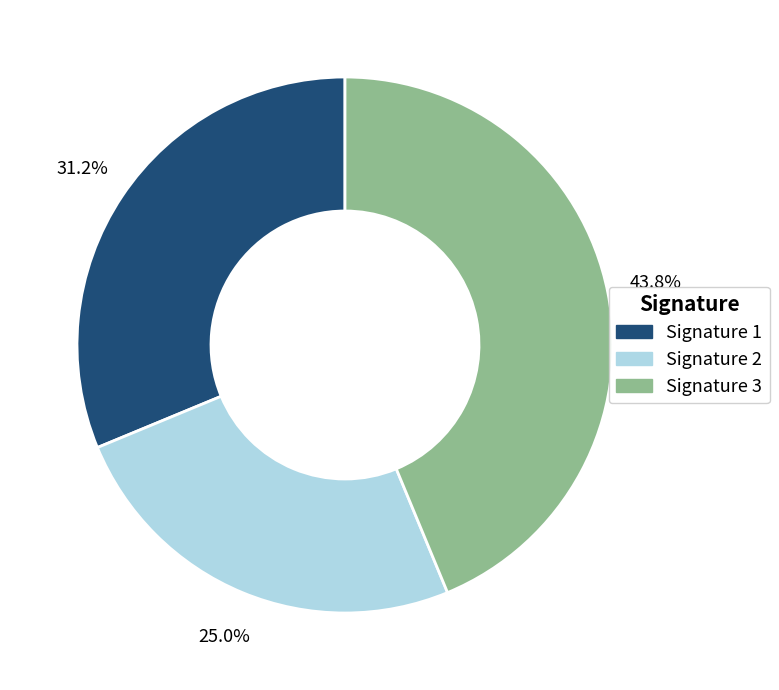

Between Signature 1 and Signature 2, which is larger?

Signature 1